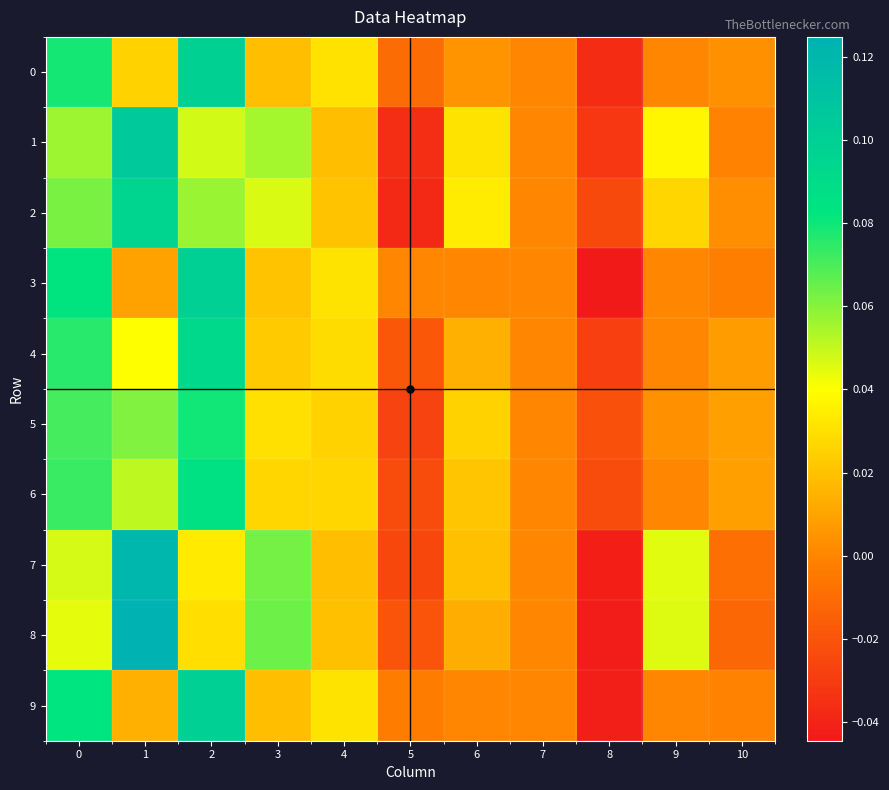

What is the total value across all series at 8?

-0.3